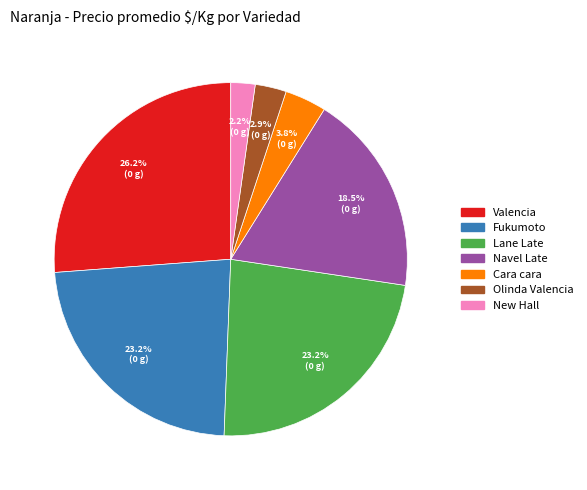

To the nearest percent, what is the difference between the largest and smallest slice percentages?

24%